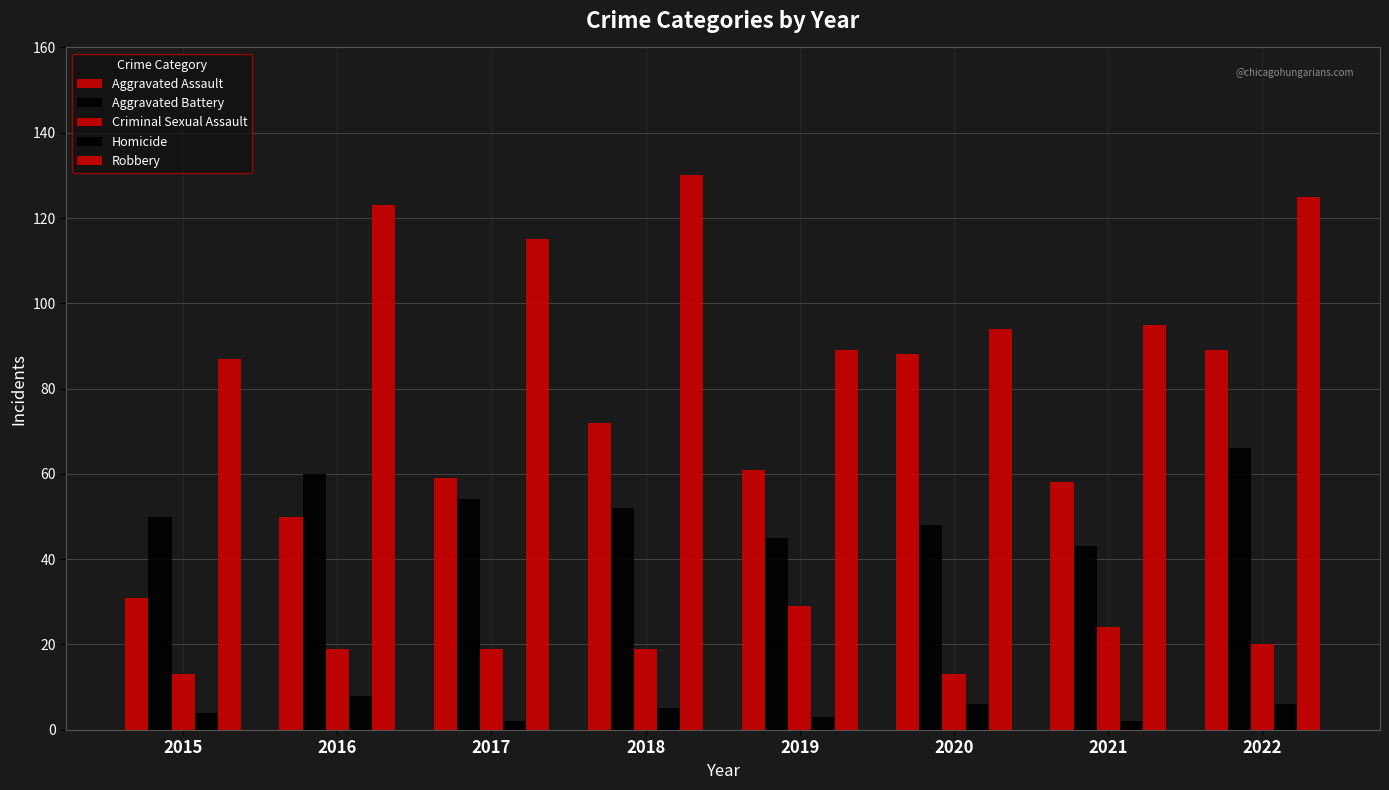

Are the bars horizontal?

No